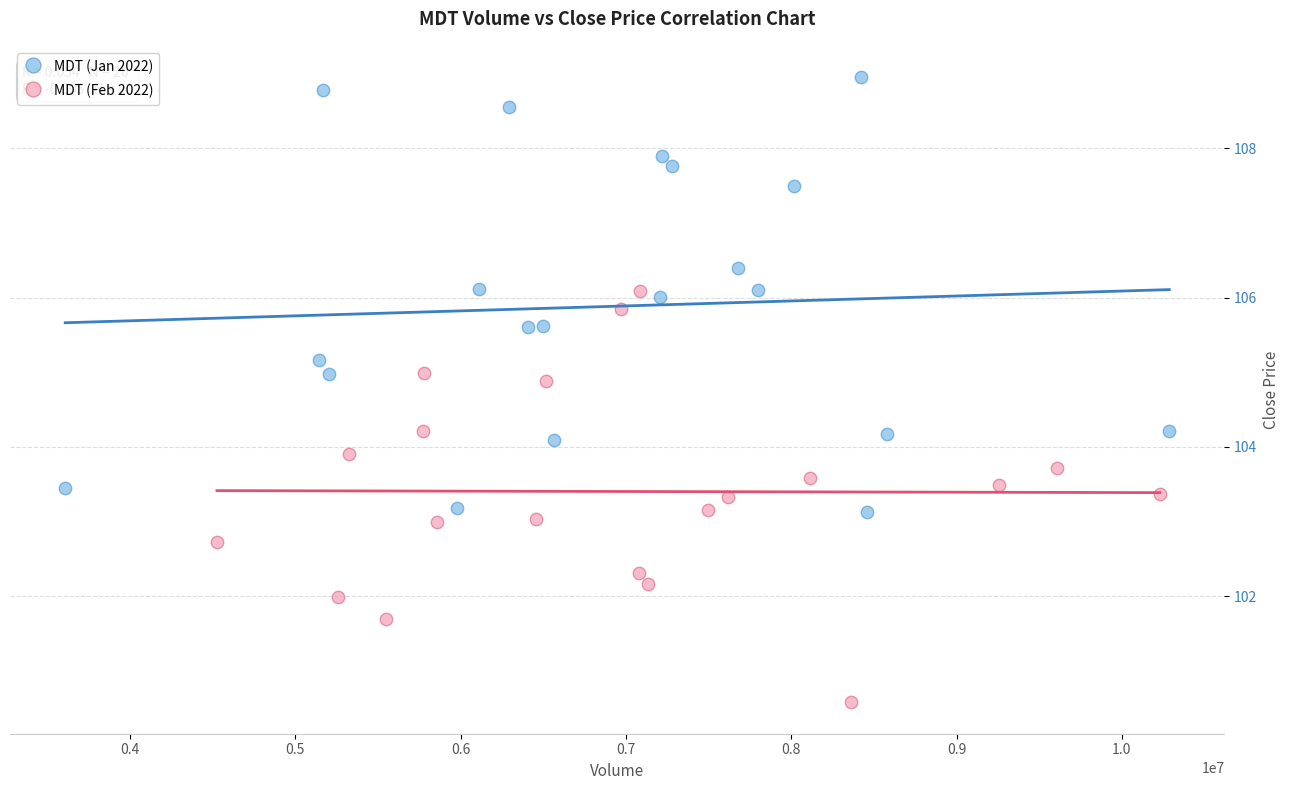

Which series contains the lowest Y value?

MDT (Feb 2022)